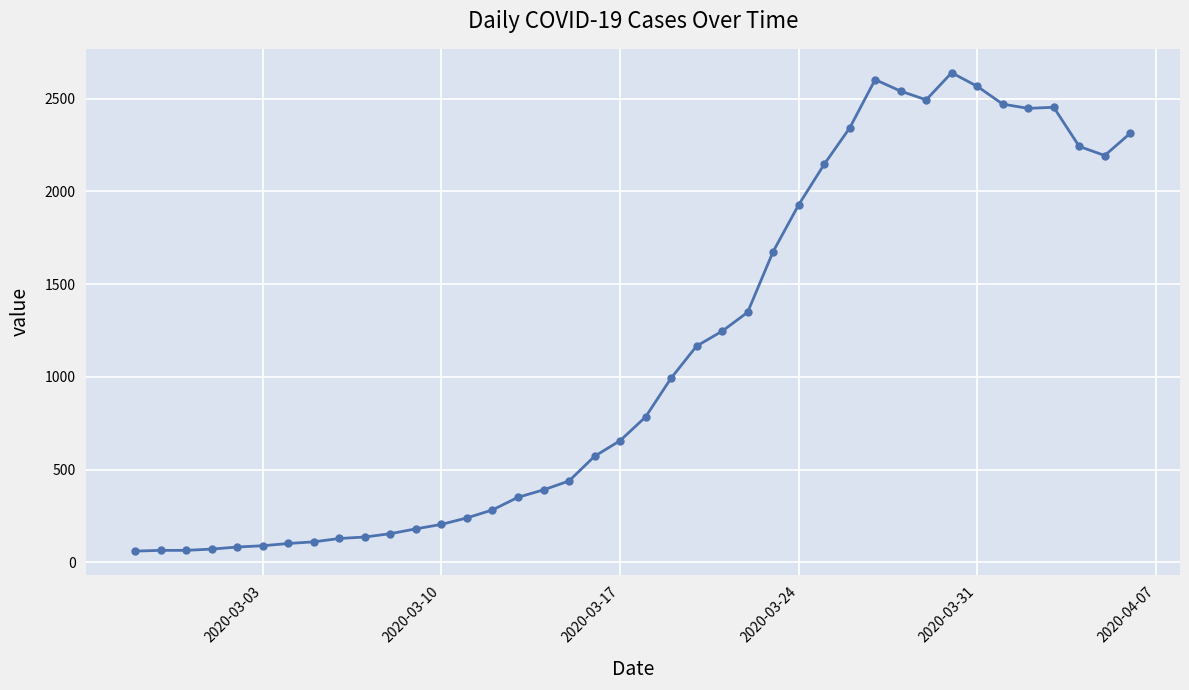

True or false: there are more than 2 points higher than both neighbors.

True